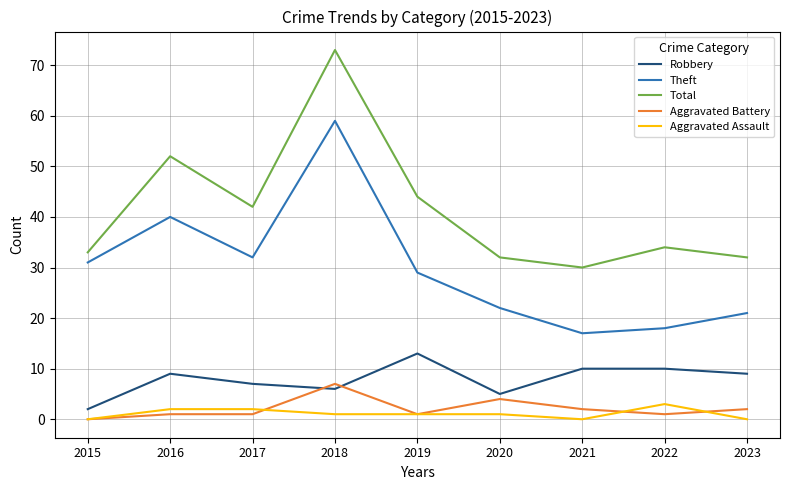

Does the chart have visible grid lines?

Yes